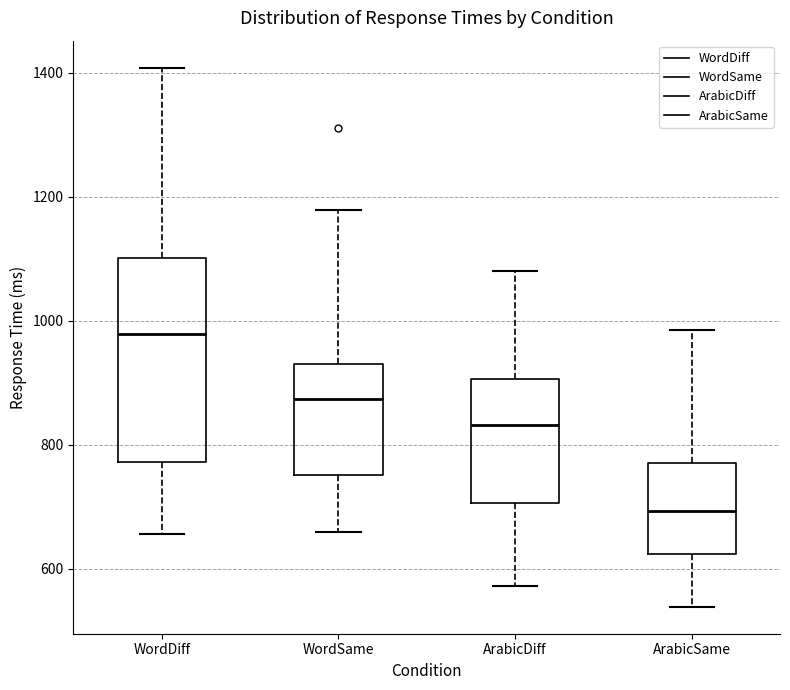

Reading left to right, transcribe this box plot: for each box, give where its median line is, the range the box spans, and where its two whiskers end, as read against the y-axis. The values are not printed on the chart, so give them approximately, as read against the axis.

WordDiff: median 980, box 780 to 1100, whiskers 660 to 1400
WordSame: median 880, box 760 to 940, whiskers 660 to 1180
ArabicDiff: median 840, box 700 to 900, whiskers 580 to 1080
ArabicSame: median 700, box 620 to 780, whiskers 540 to 980